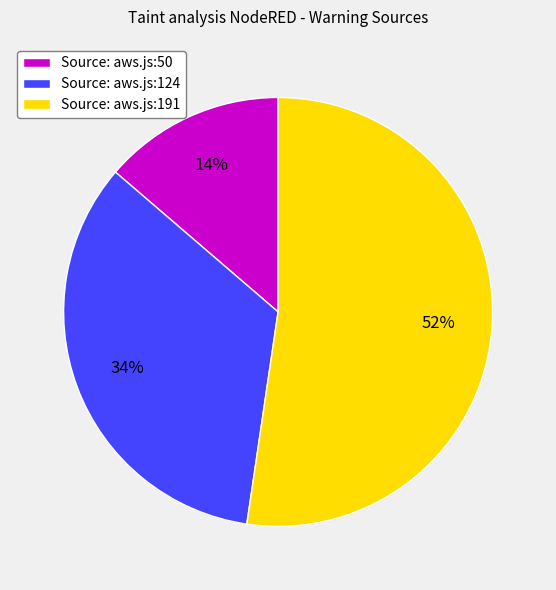

To the nearest percent, what percentage of the pie is Source: aws.js:124?

34%